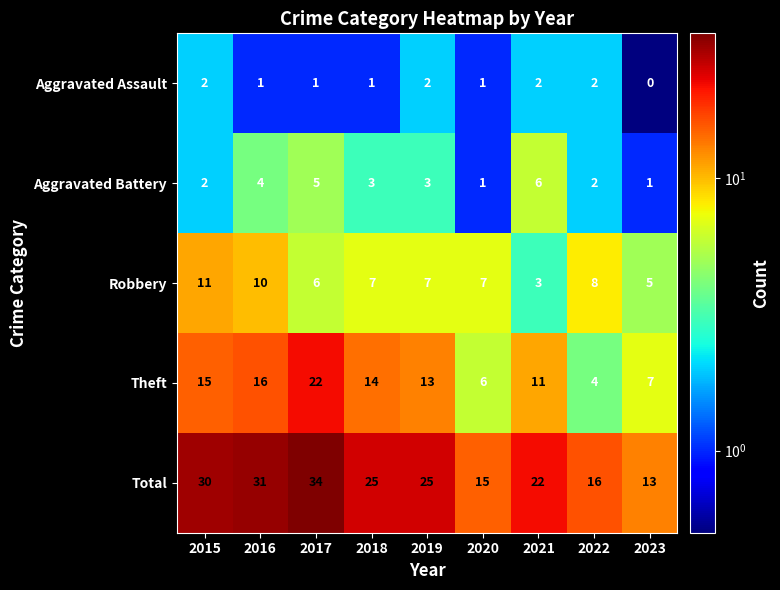

What value does the Total series have at 2018, to the nearest 5?

25